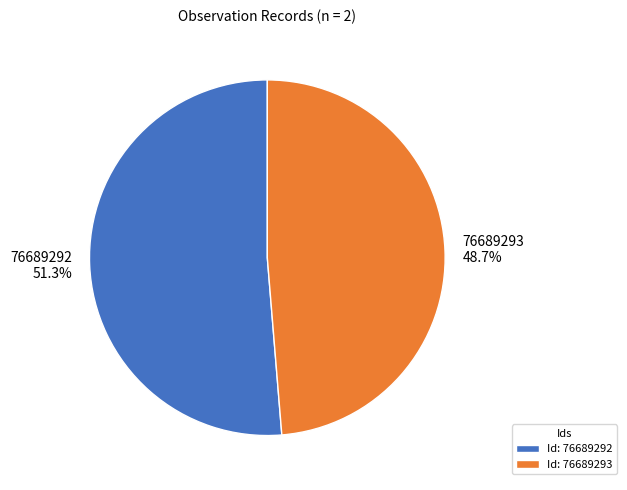

How many slices are in this pie chart?

2